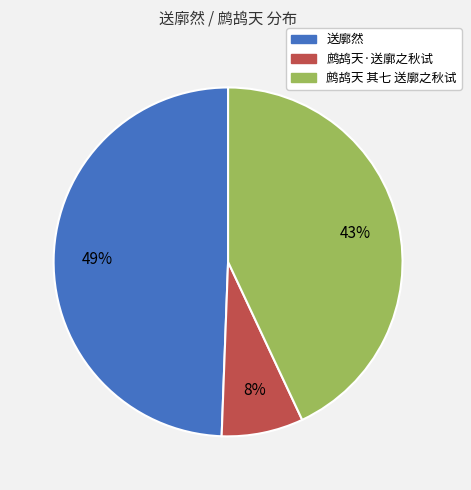

To the nearest percent, what is the average slice percentage?

33%